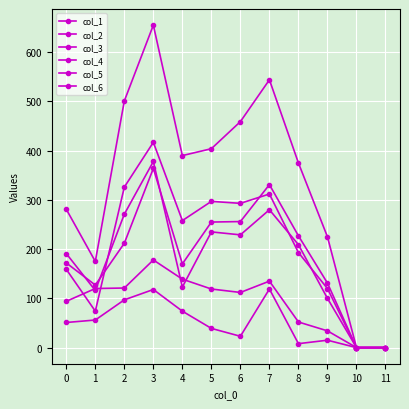

Between 2 and 8, which series saw the biggest shift?

col_3